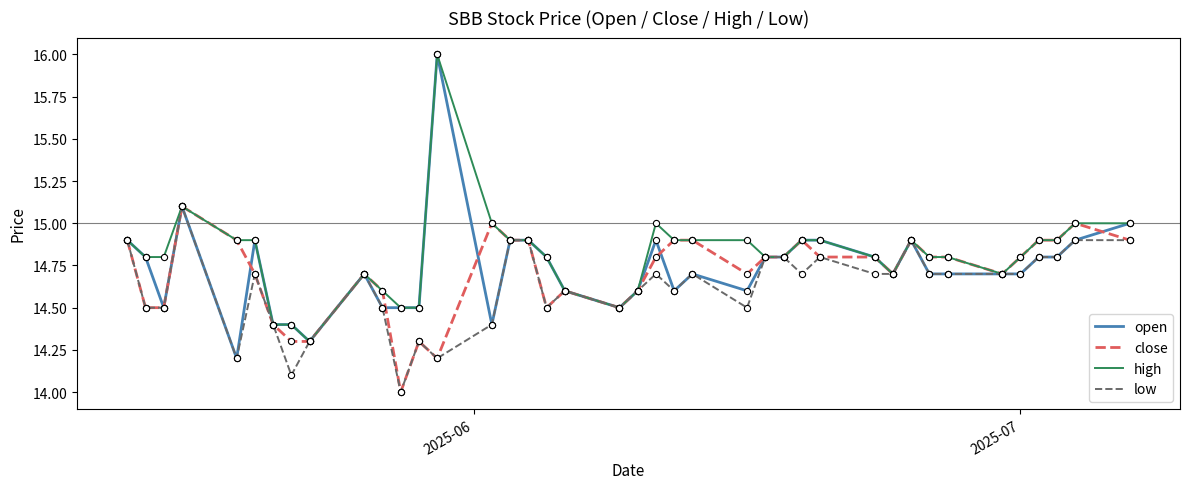

What are all the series names shown in the legend?

open, close, high, low